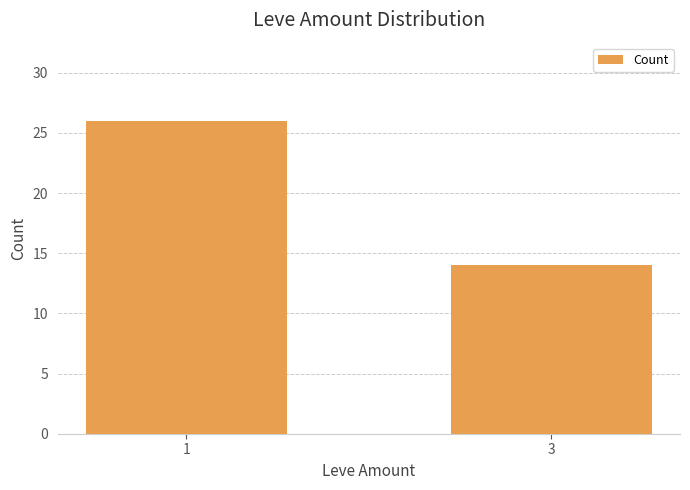

Is it true that the value at 3 is 14?

True